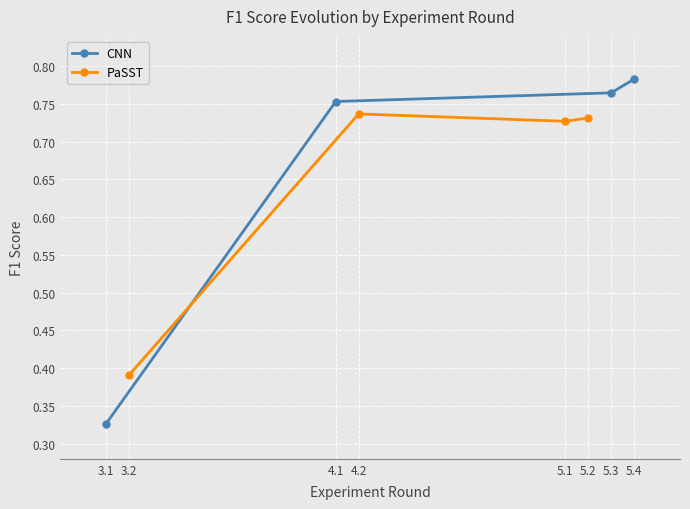

True or false: CNN has a value of 1.1 at 4.1.

False